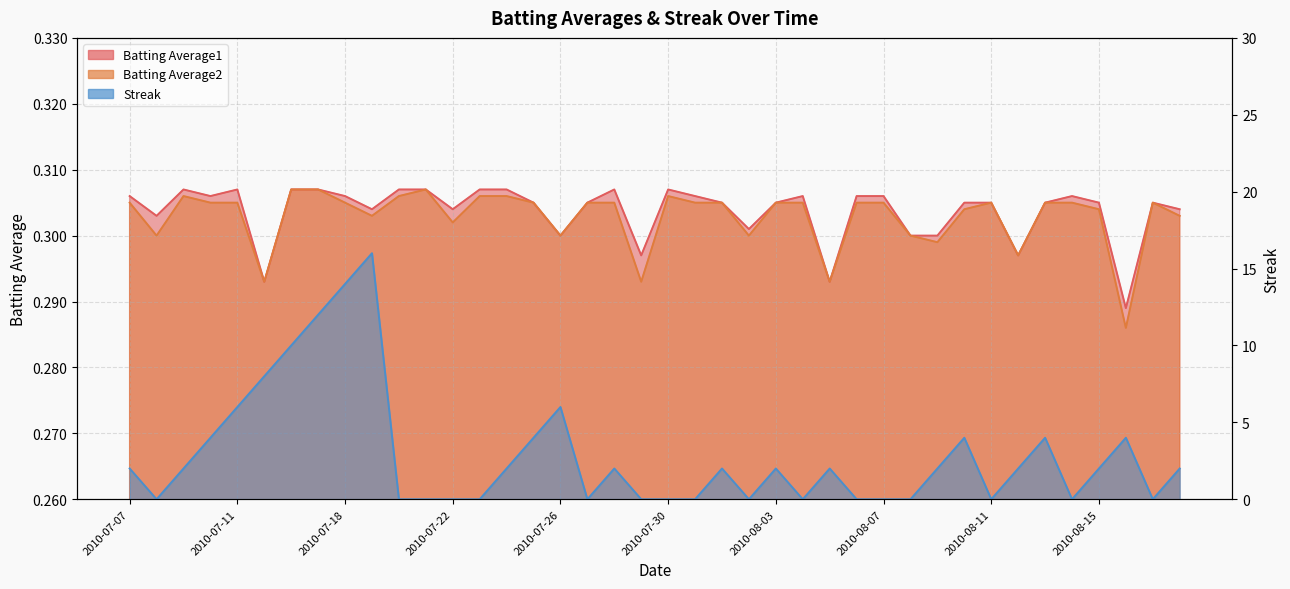

How many times do Streak and Batting Average1 cross each other?

20